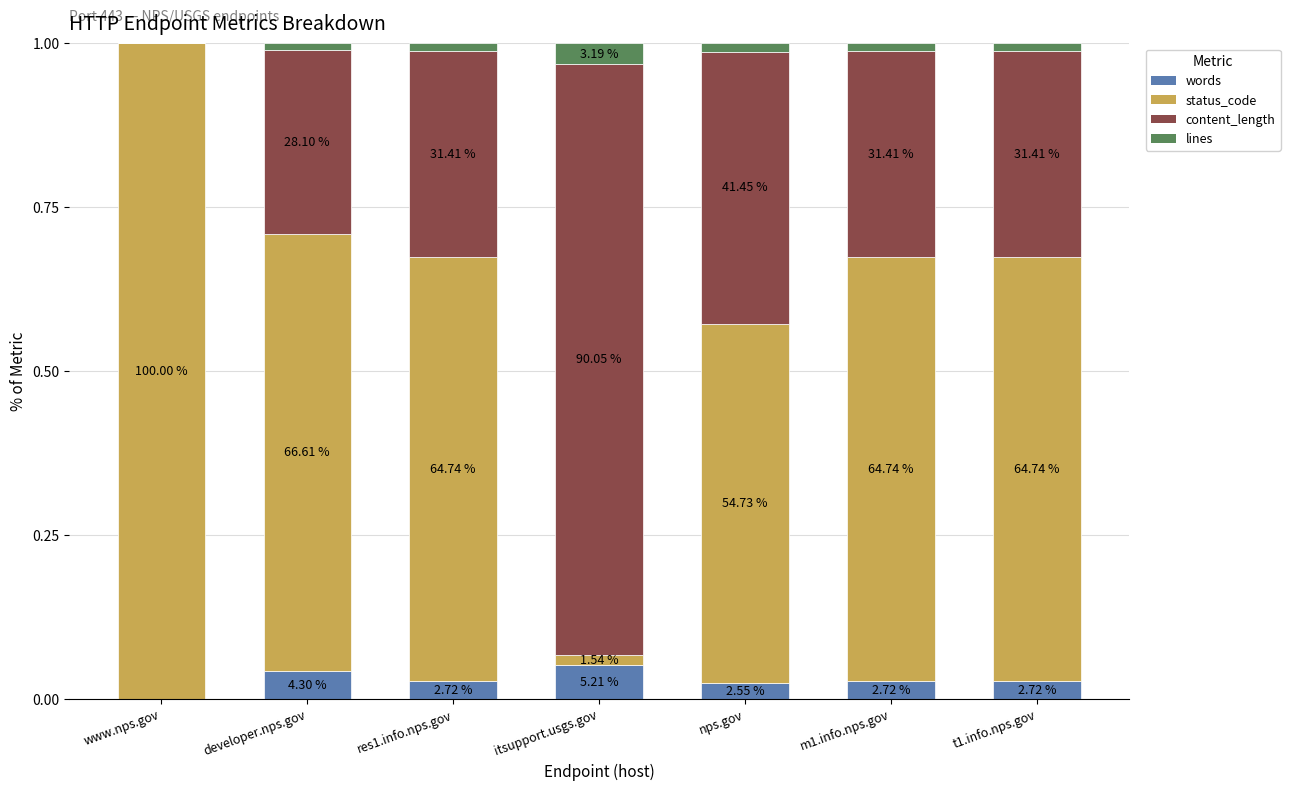

What is the label of the 2nd bar from the right?

m1.info.nps.gov